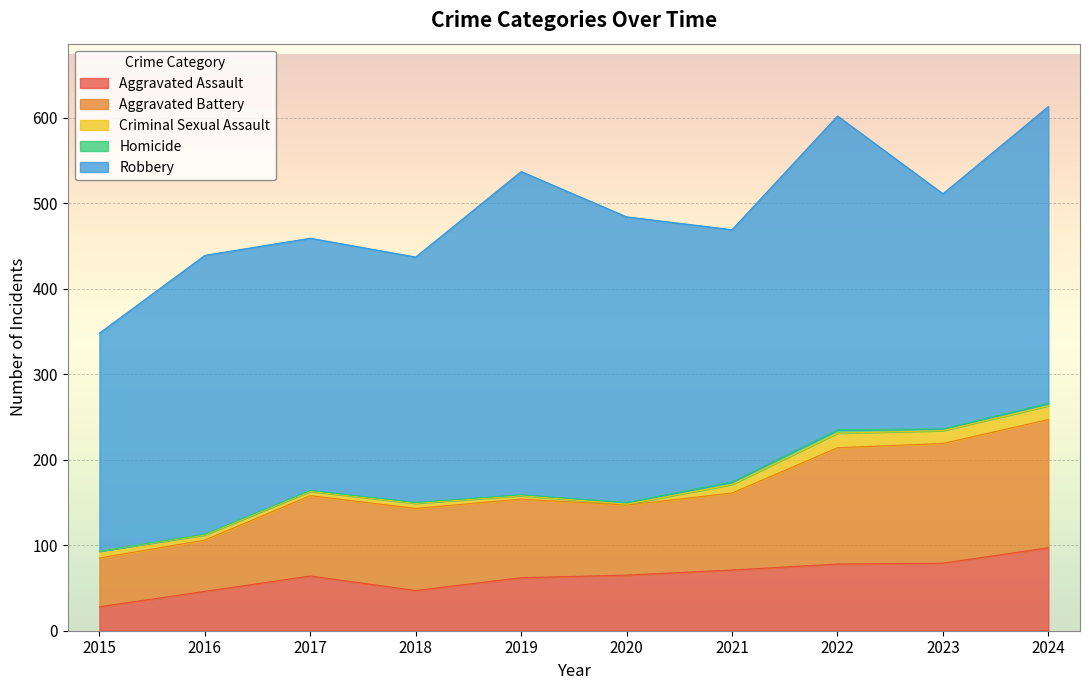

True or false: Criminal Sexual Assault has more than 0 points higher than both neighbors.

True